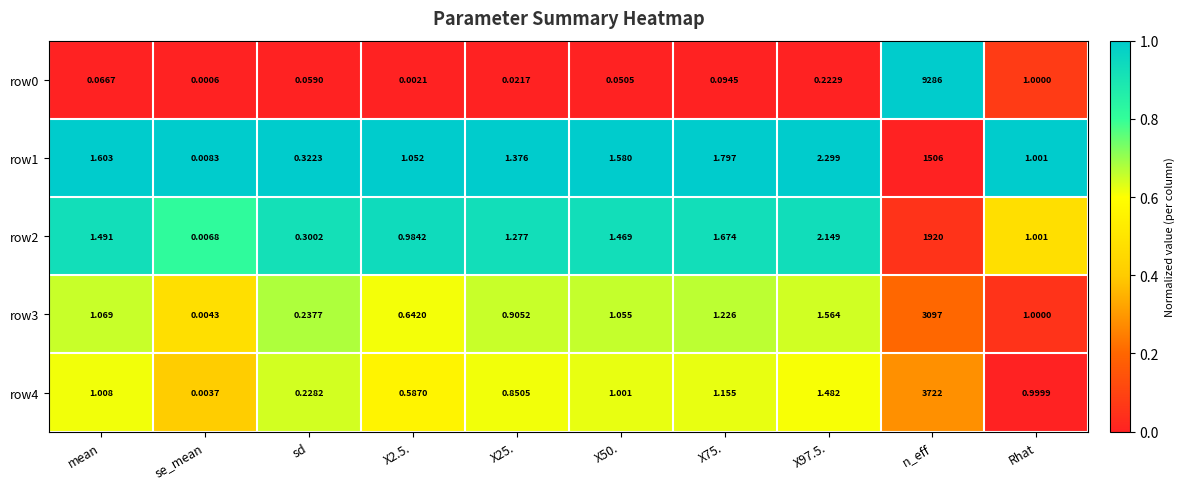

At which label does row2 first exceed 1?

mean